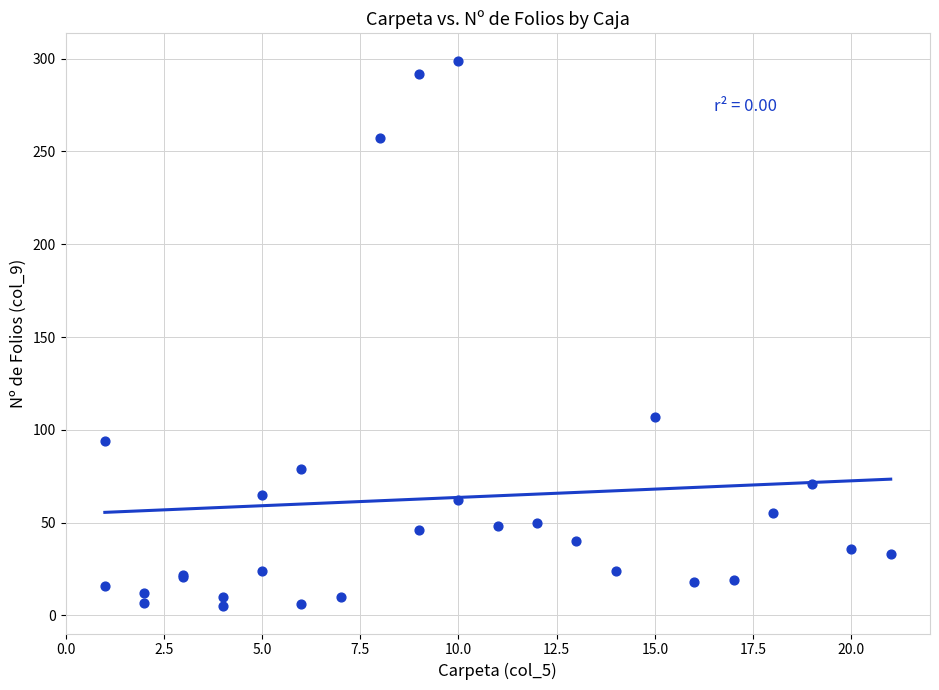

What Y value in the scatter plot is closest to 152?

107